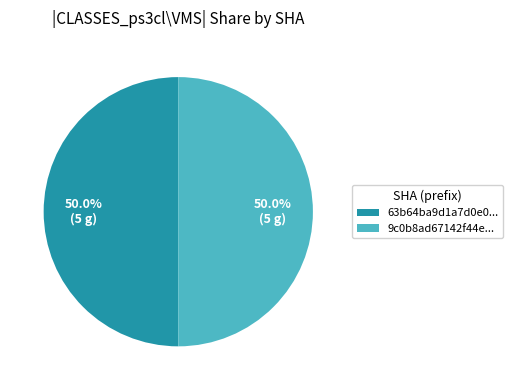

Approximately how many times larger is the value at 9c0b8ad67142f44e... compared to 63b64ba9d1a7d0e0...?

1.0